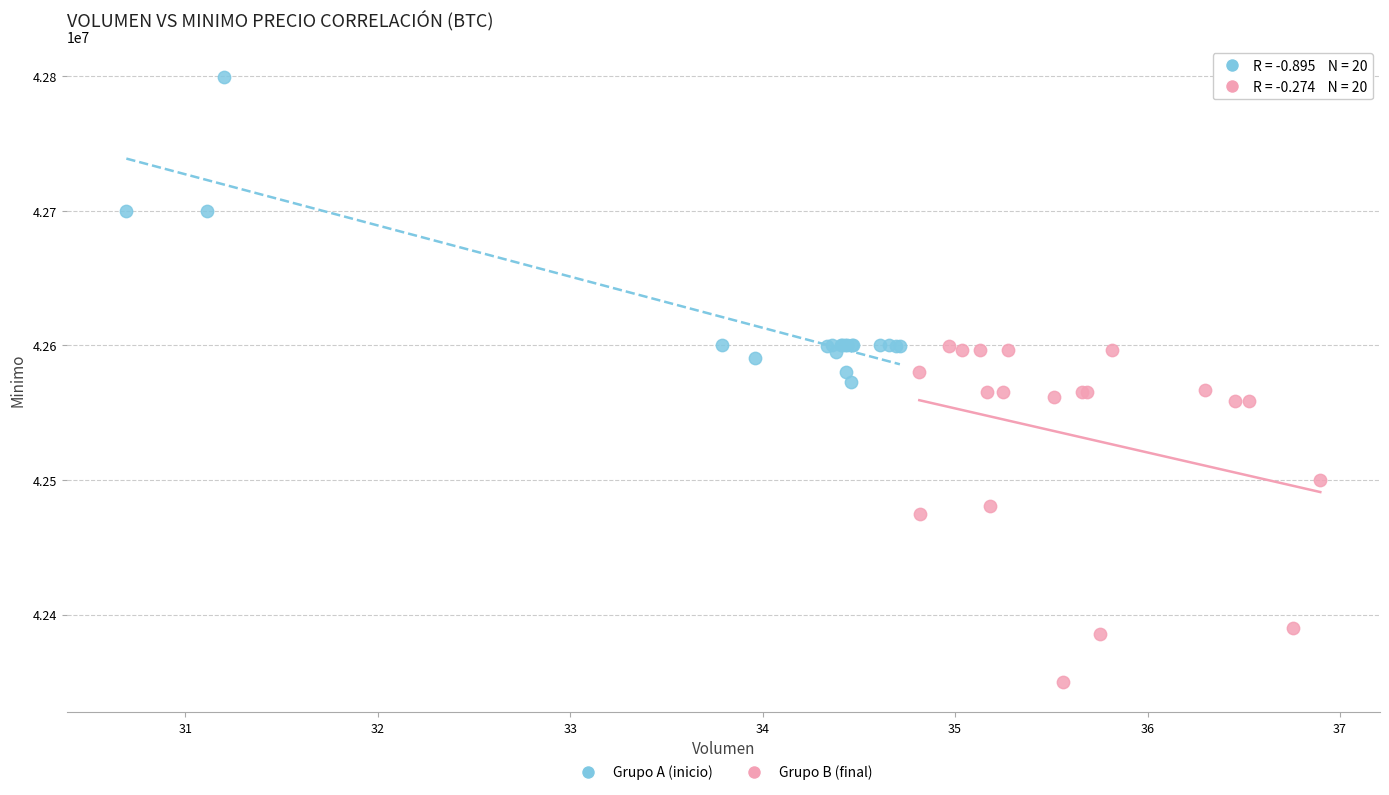

Which series reaches the minimum Y coordinate?

Grupo B (final)